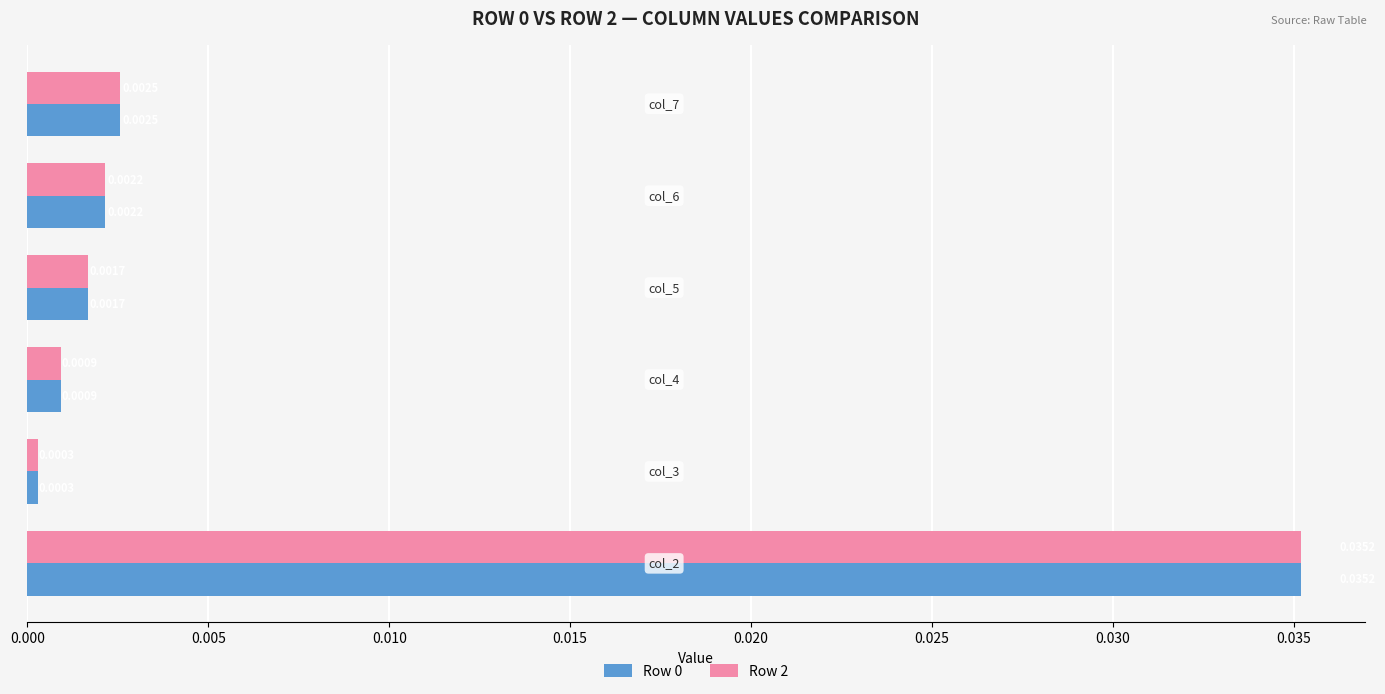

At how many categories does at least one series exceed 0?

6